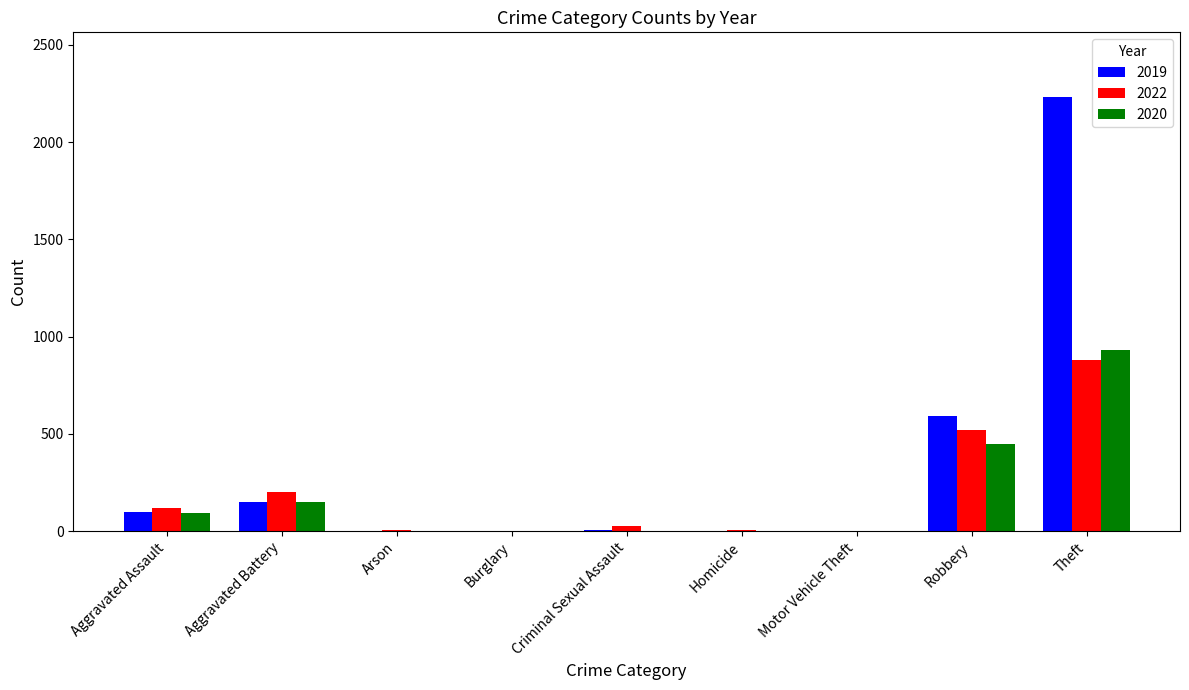

What is the maximum value shown in the chart?

2230